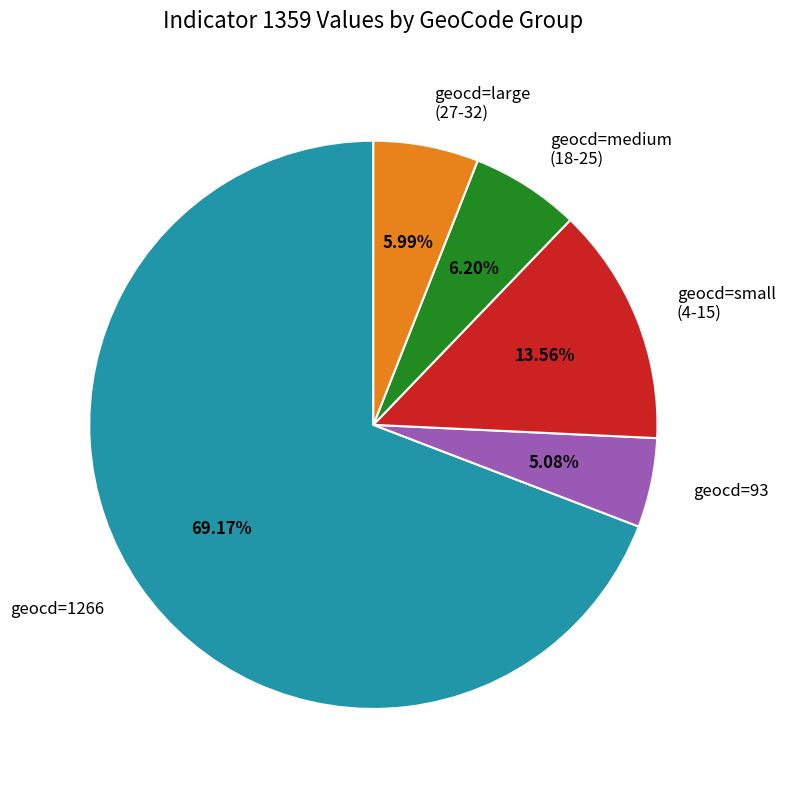

Combined, do geocd=large (27-32) and geocd=medium (18-25) account for over 50%?

No